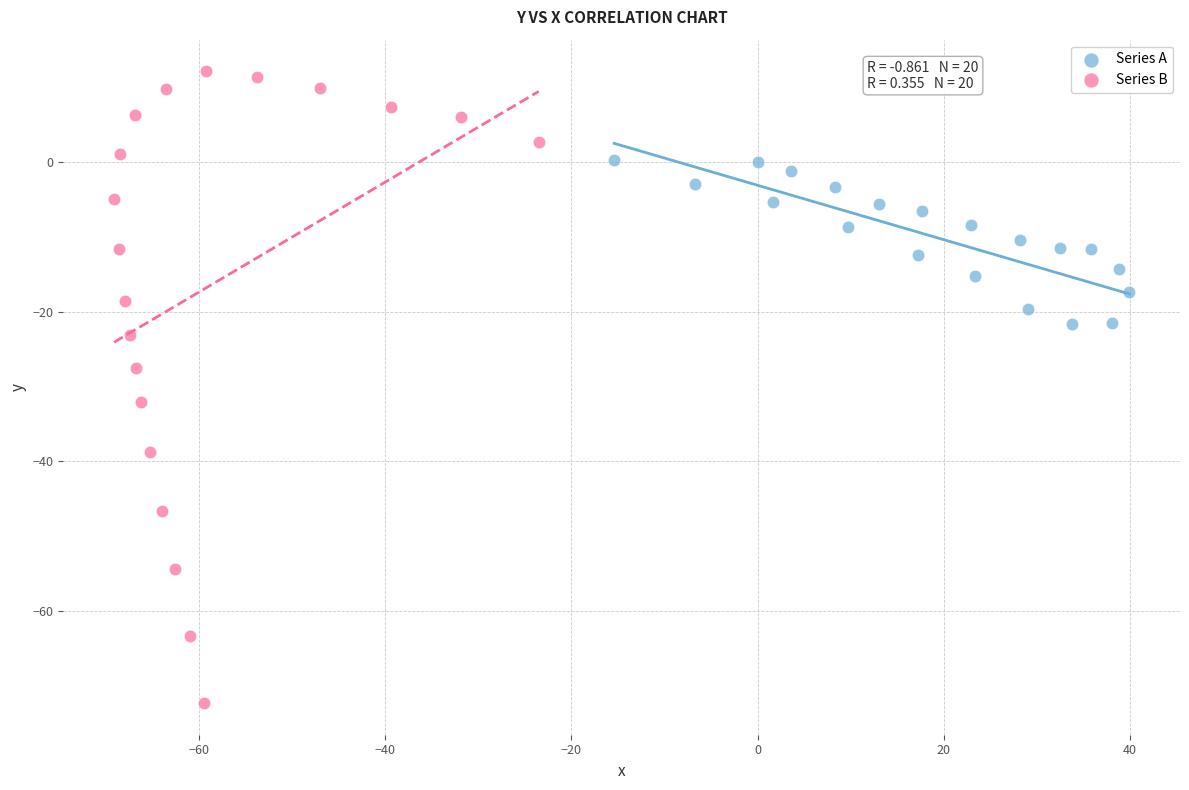

Which series reaches the minimum Y coordinate?

Series B